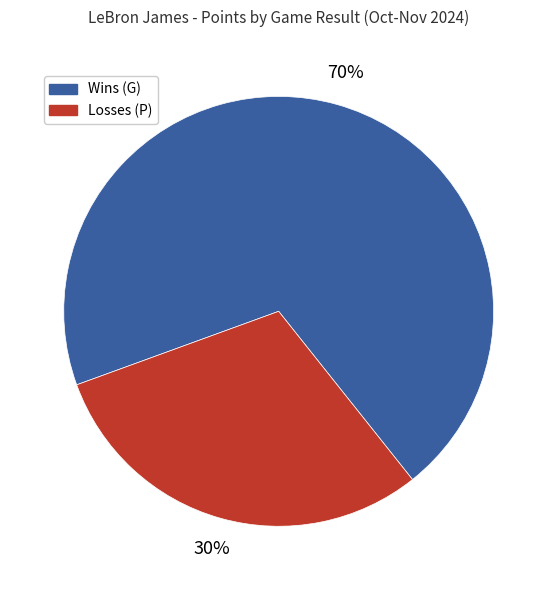

How many slices are in this pie chart?

2